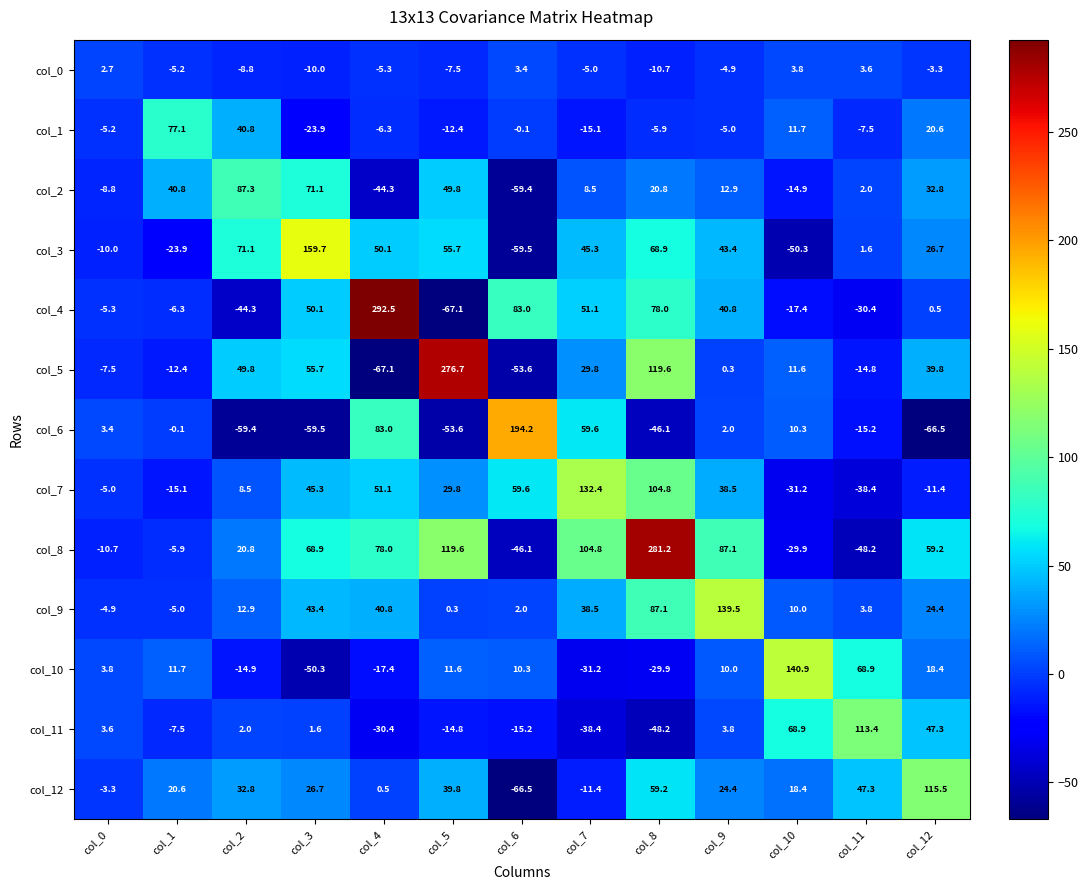

At which category is the sum across all series the highest?

col_8